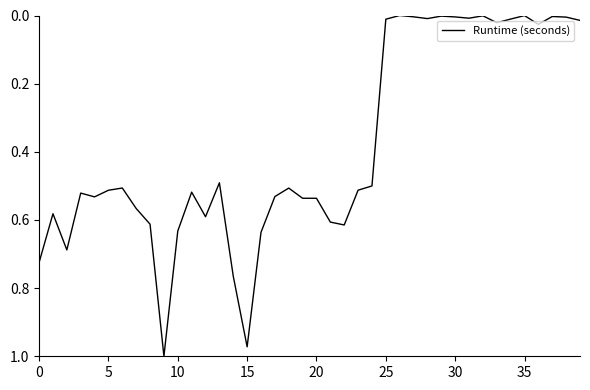

At which category does the chart reach its minimum across all series?

26